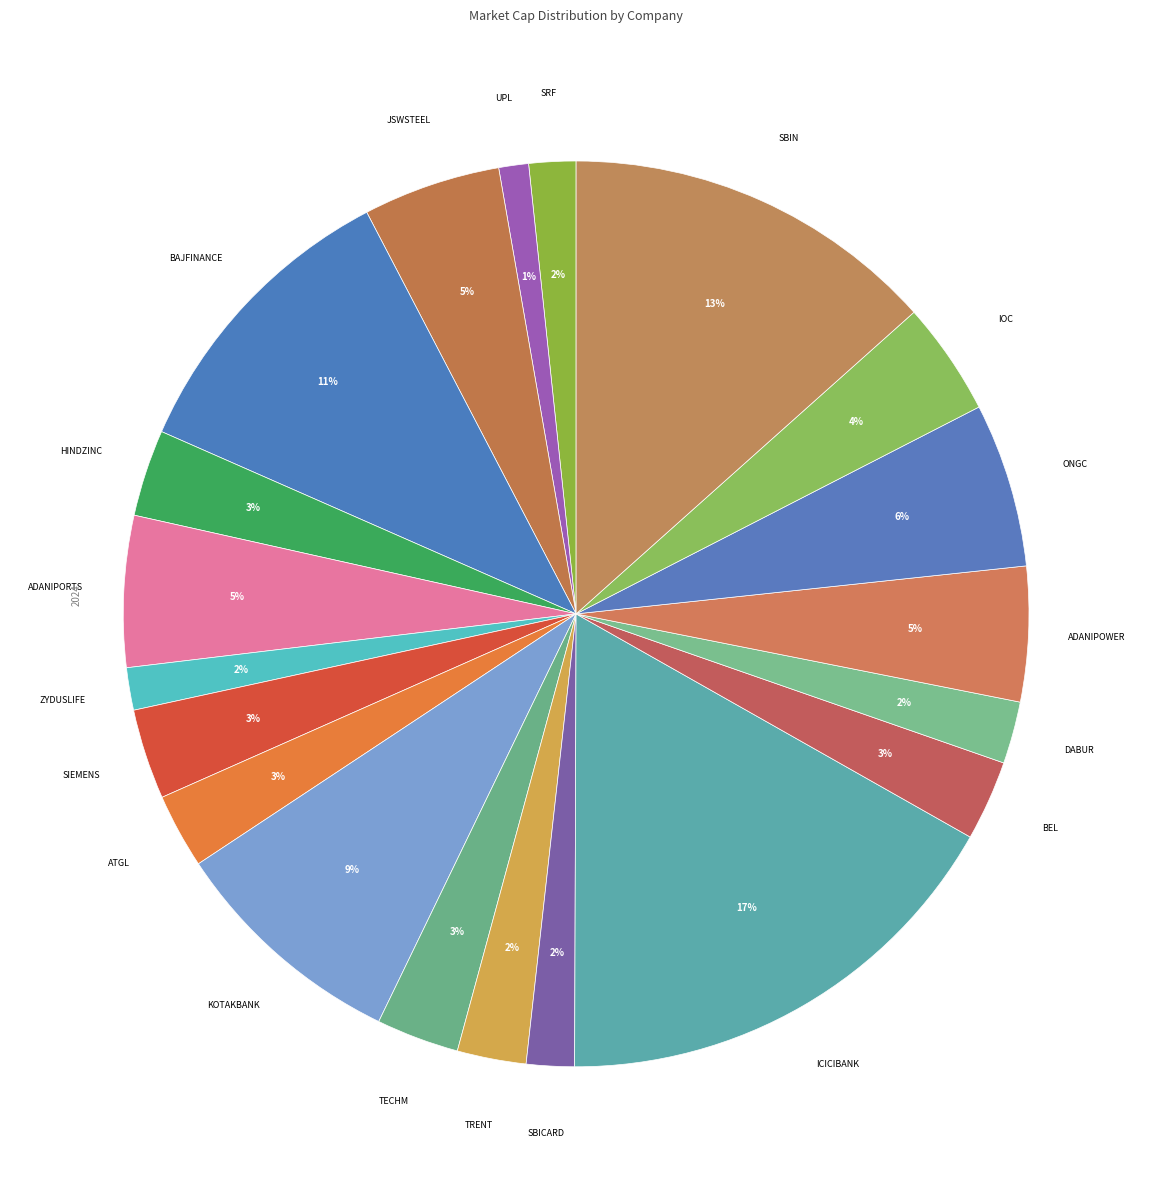

Count the number of slices in the pie.

20